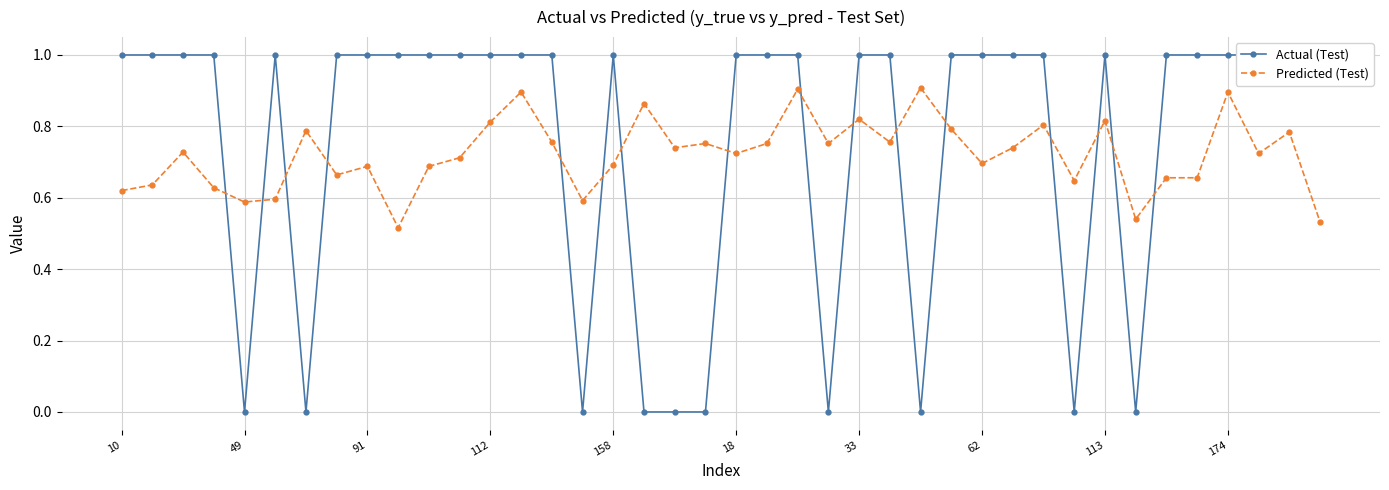

How many Predicted (Test) values are between 0 and 1?

40